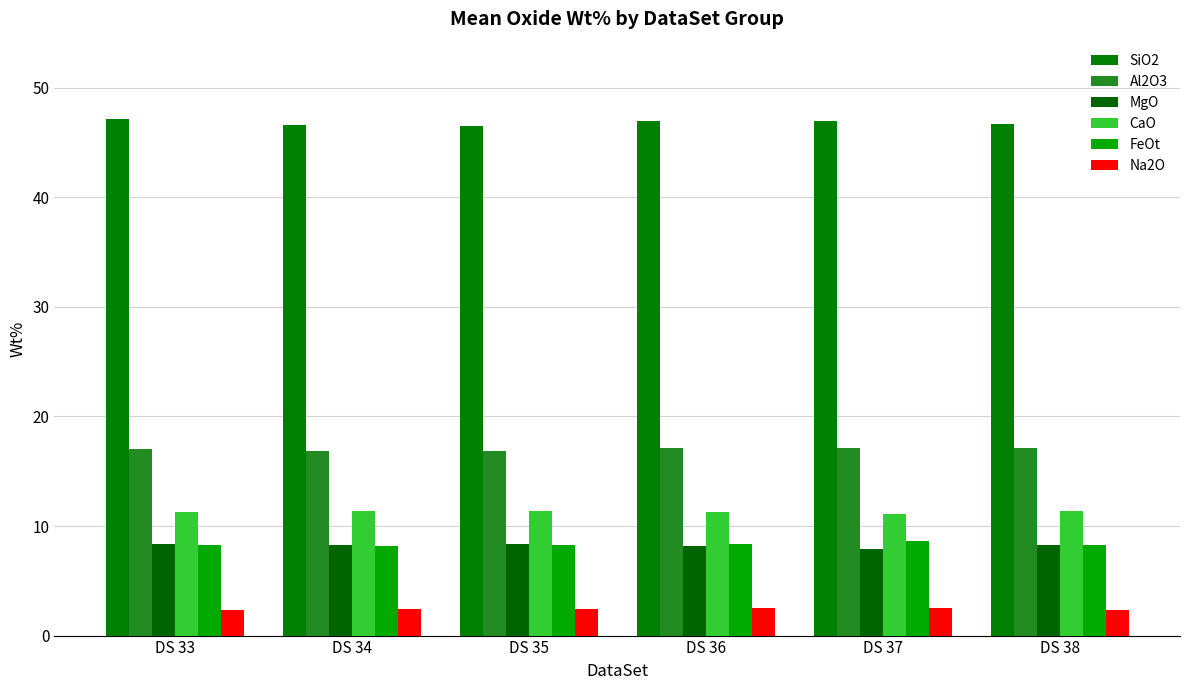

What is the value of the Al2O3 bar at the 1st from the left?

17.0